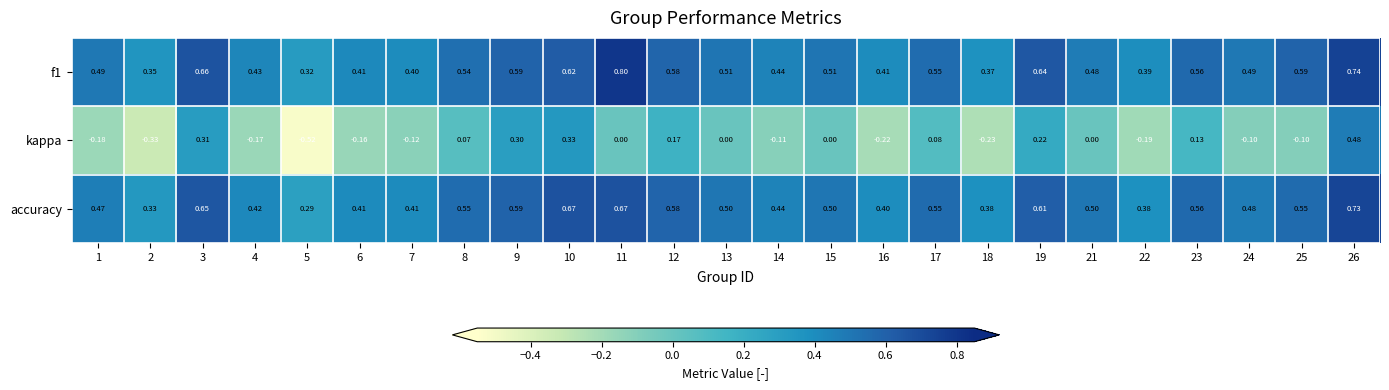

Is the value of kappa at 16 greater than the value of f1 at 13?

No